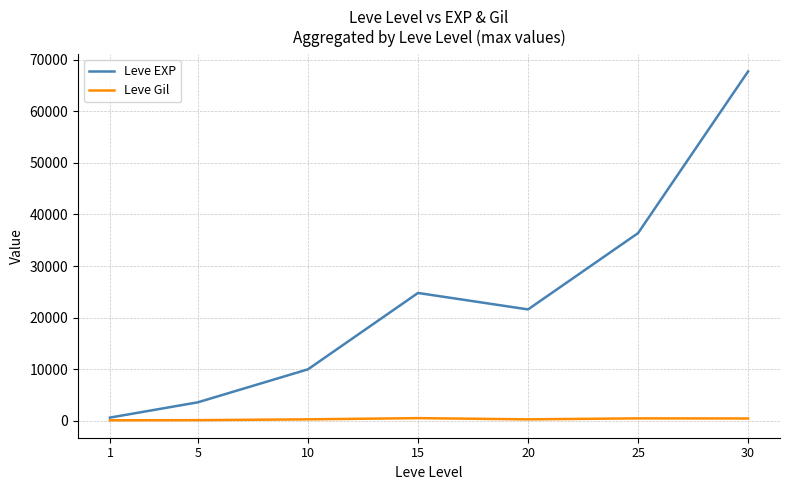

List the series in order of their peak value, lowest first.

Leve Gil, Leve EXP